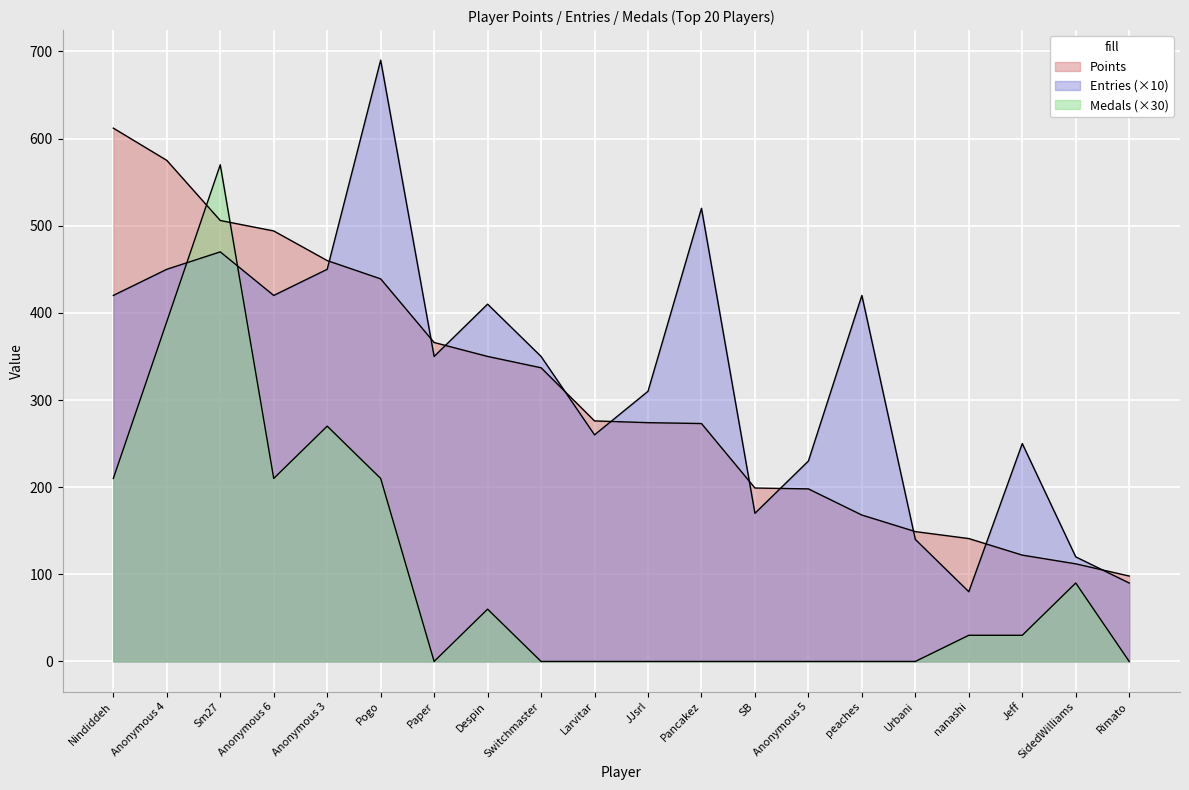

Which label corresponds to the smallest value in the chart?

Rimato